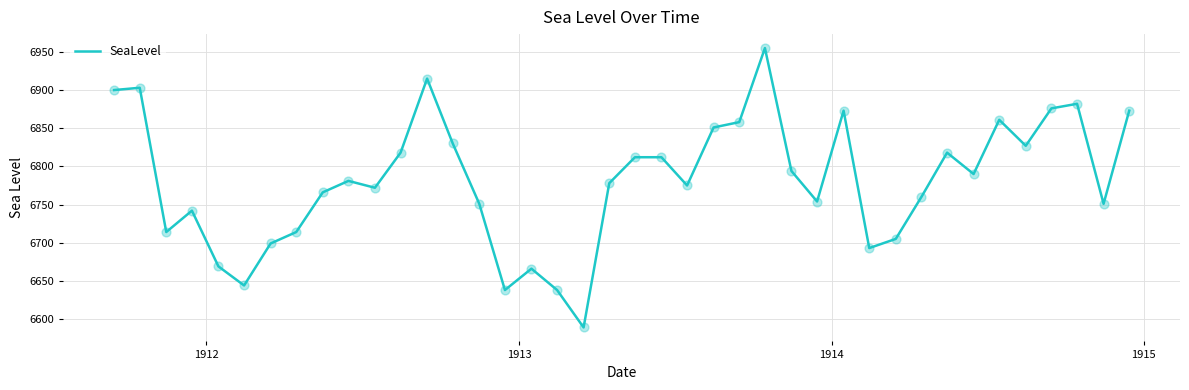

What is the smallest value displayed?

6589